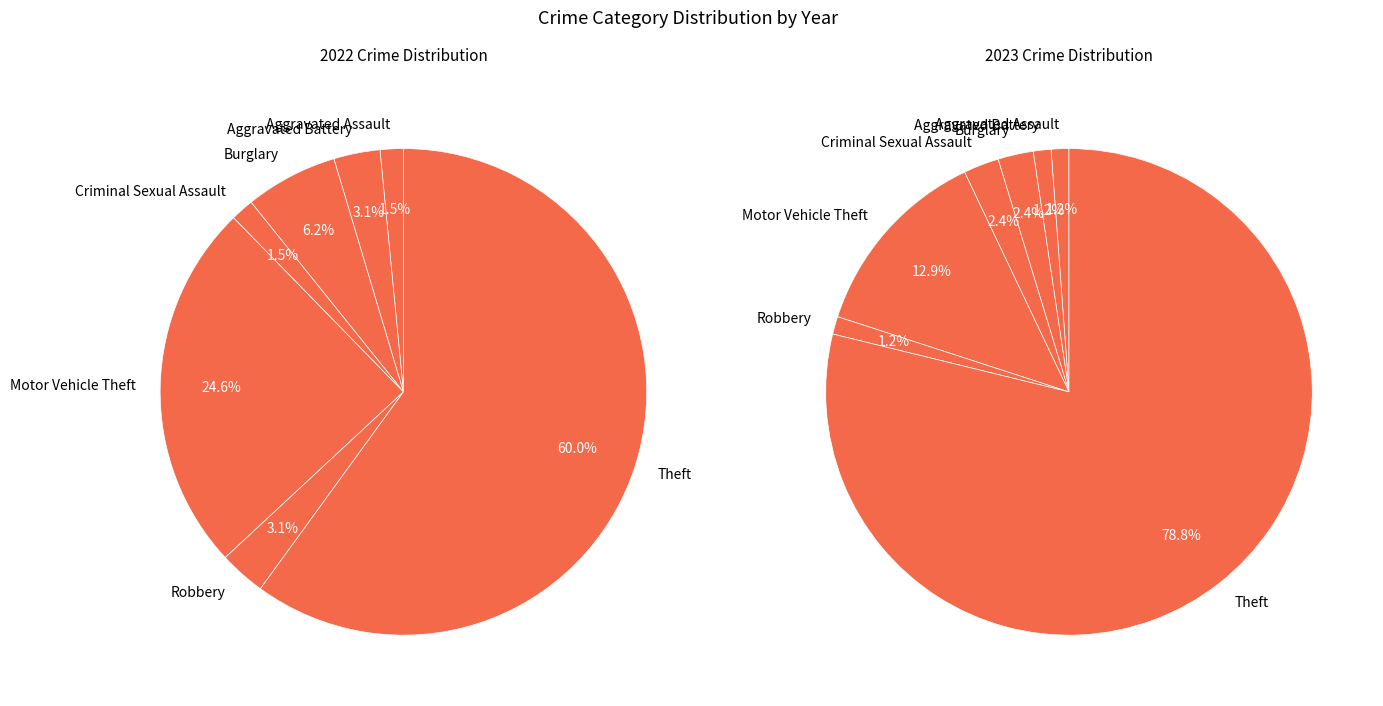

Which category has the smallest portion of the pie?

Aggravated Assault